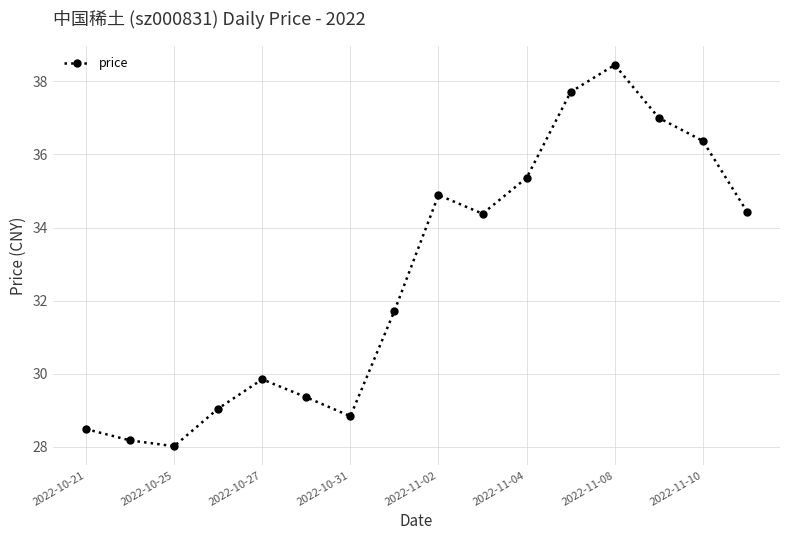

How many interior local valleys (lower than both neighbors) does the data have?

3